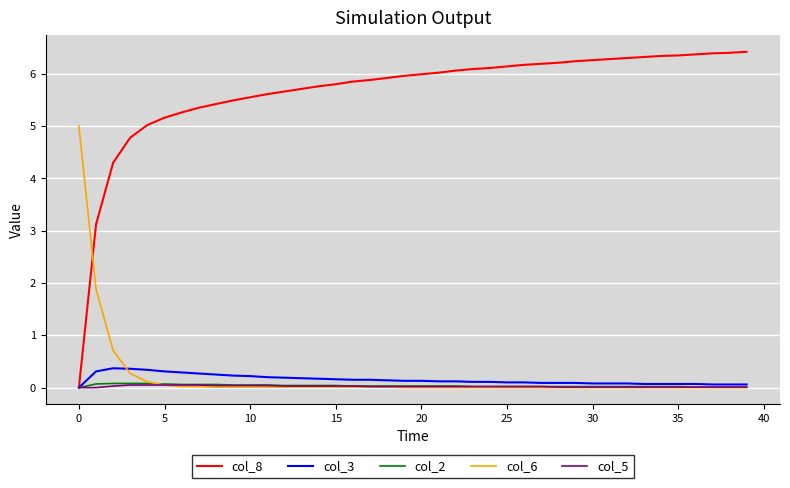

At how many categories does at least one series exceed 4?

39